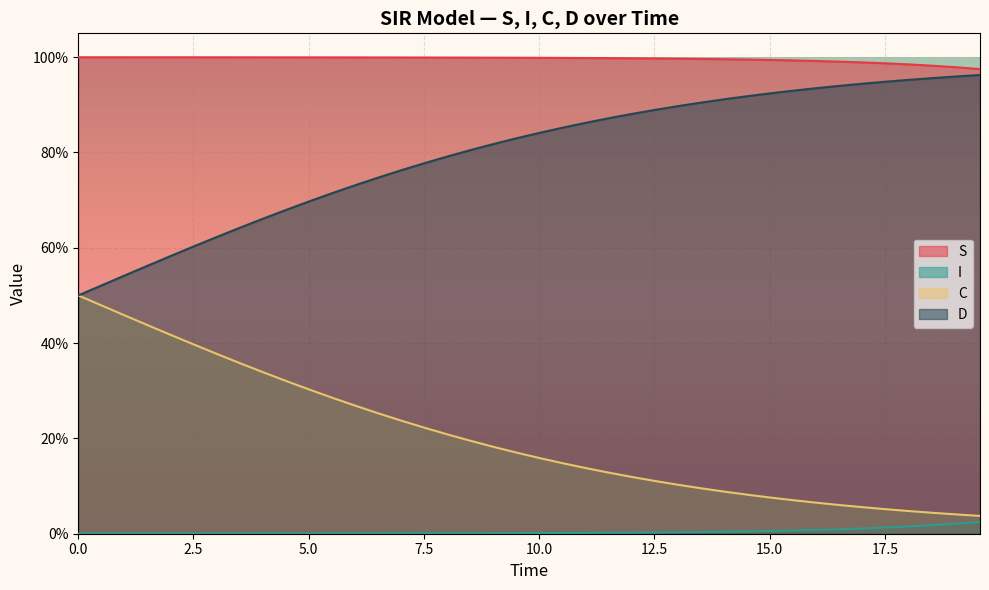

True or false: S and I cross at least once.

False